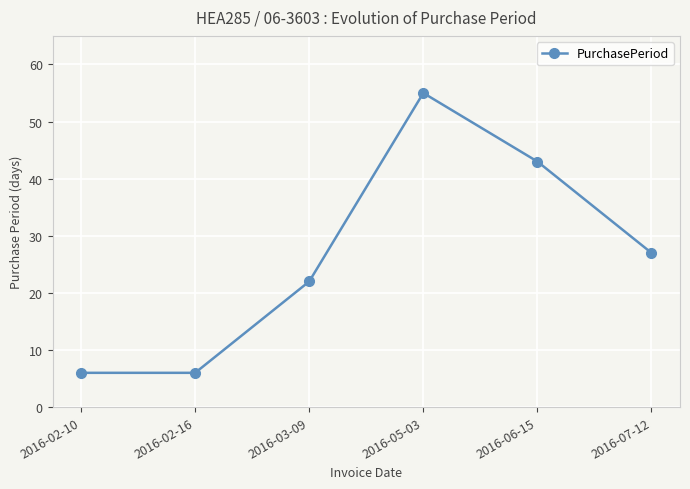

Is it true that the value at 2016-03-09 is 22?

True